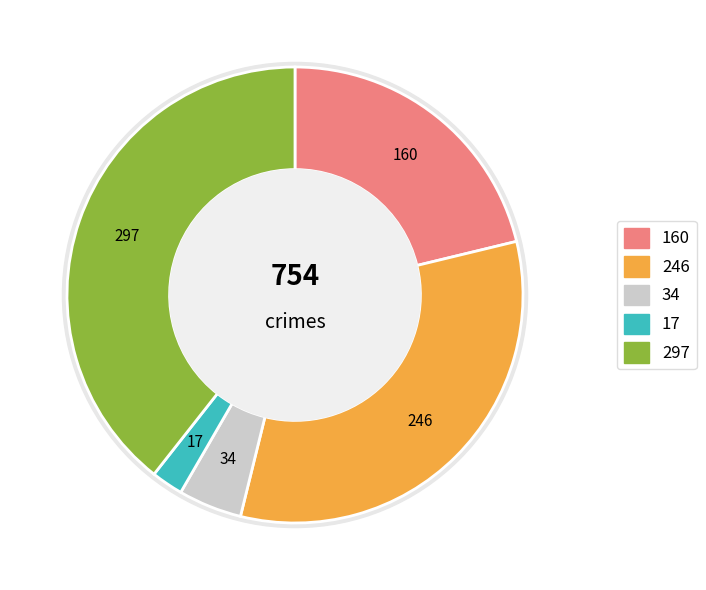

To the nearest percent, what is the difference between the Aggravated Assault and Homicide slice percentages?

19%